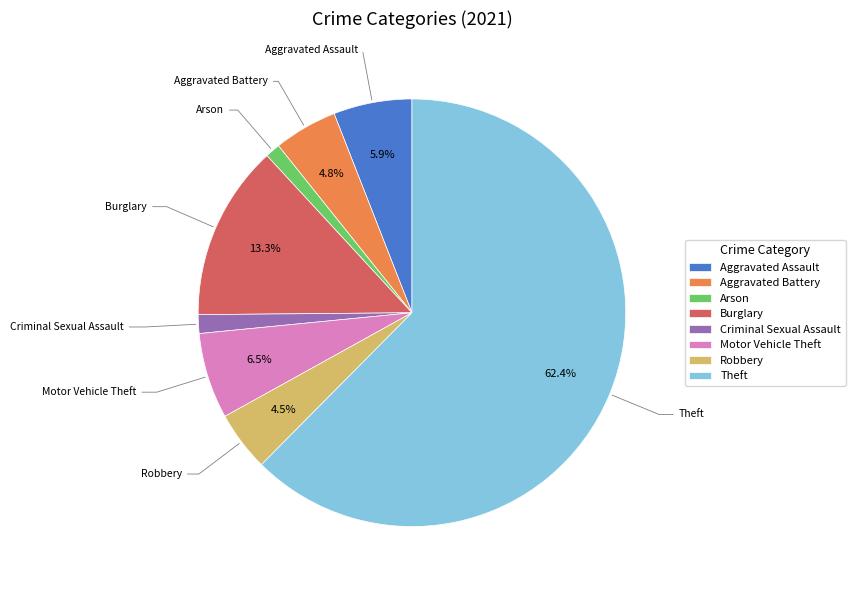

What is the largest slice in the pie chart?

Theft